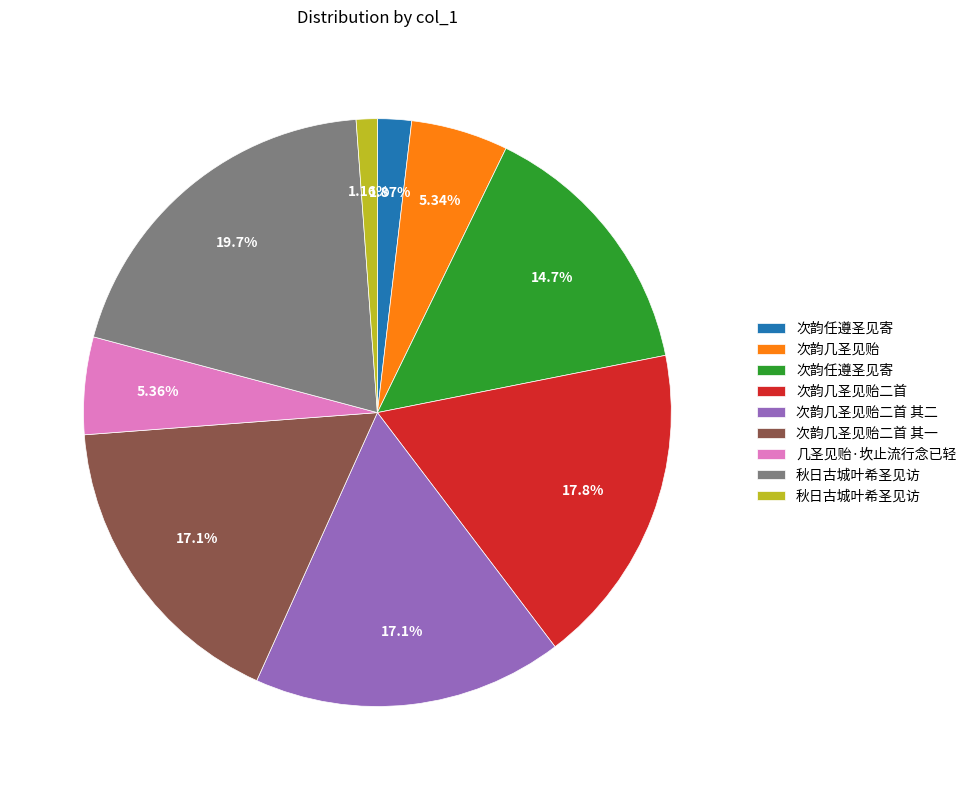

Does any single category account for the majority?

No